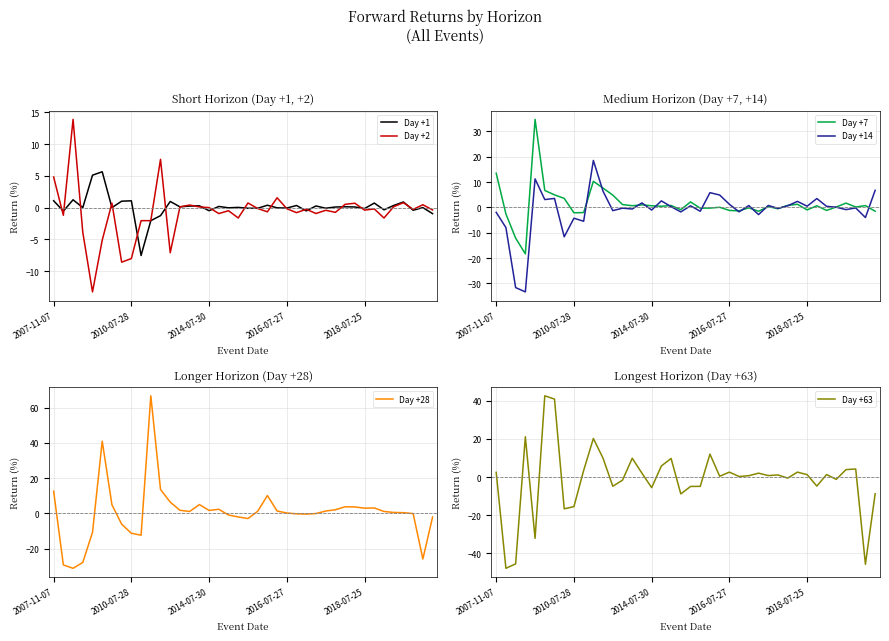

Which has a higher value, 36 or 21?

36